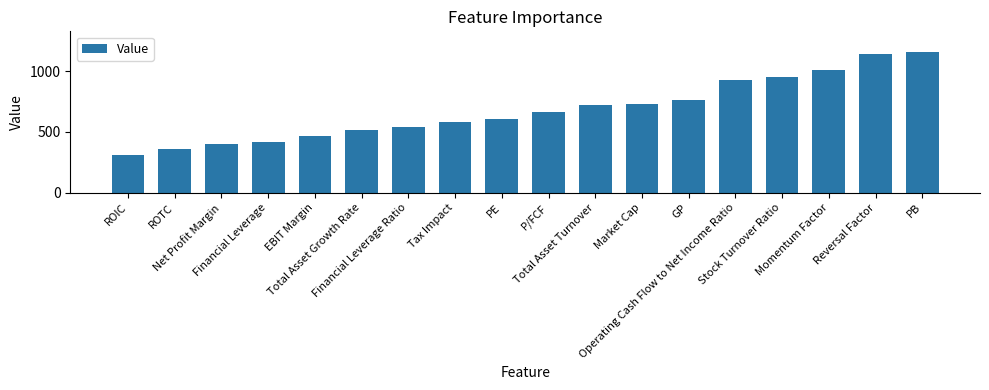

How many values are below 660?

9